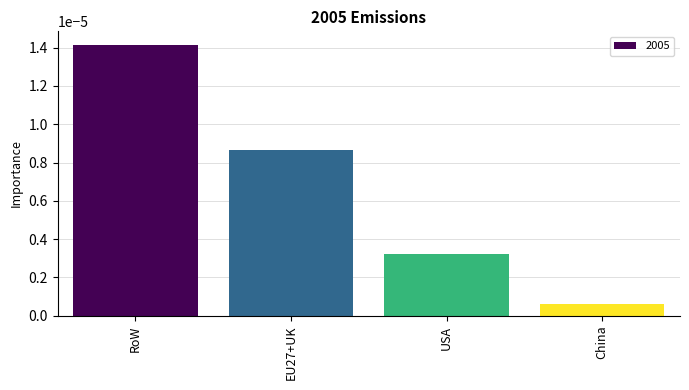

Does the chart contain any negative values?

No